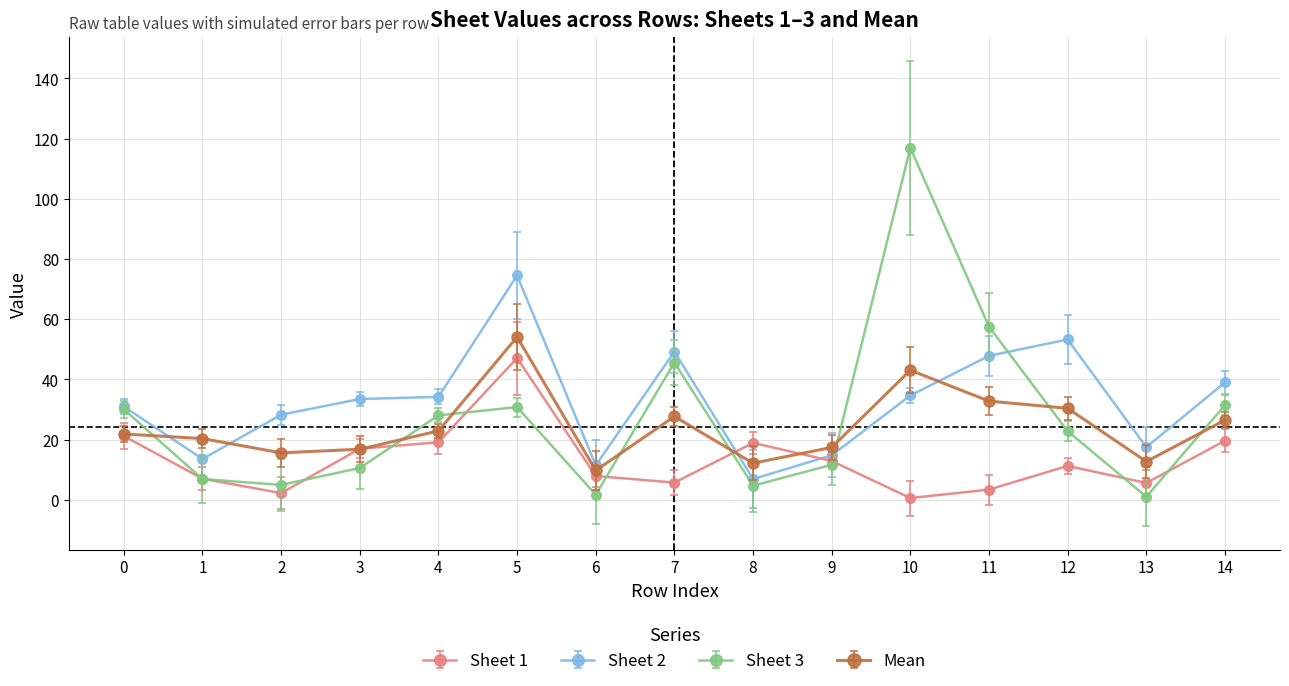

Is the value of Sheet 1 at 5 greater than the value of Mean at 0?

Yes